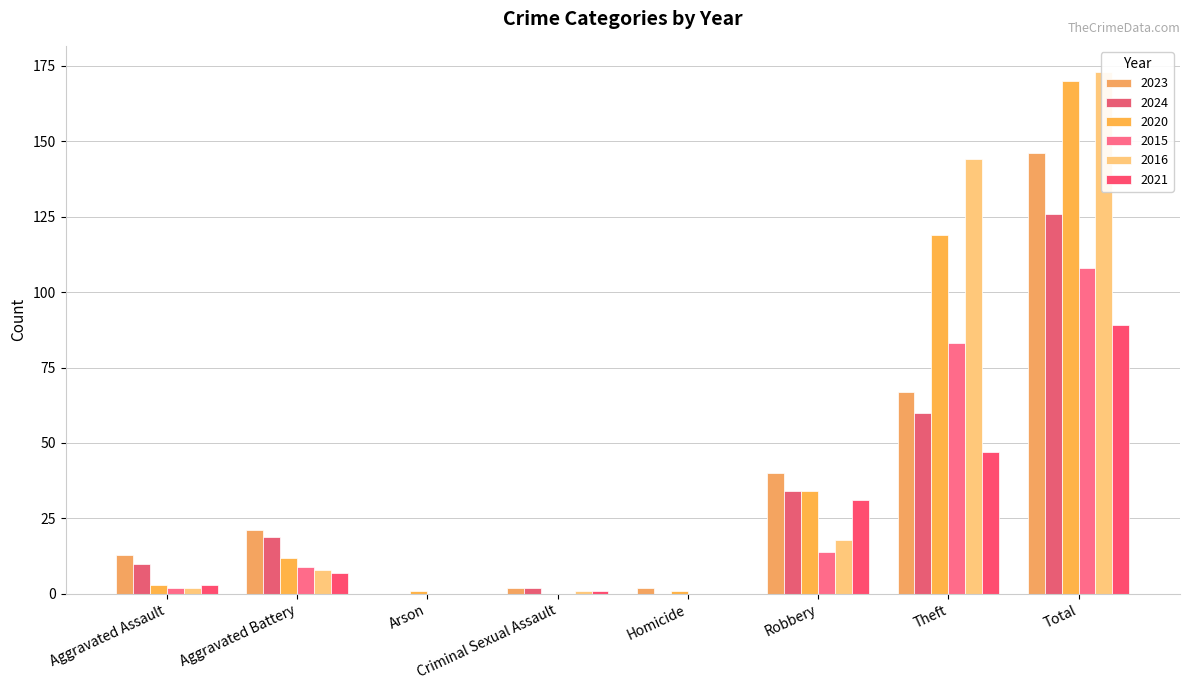

Are the bars horizontal?

No